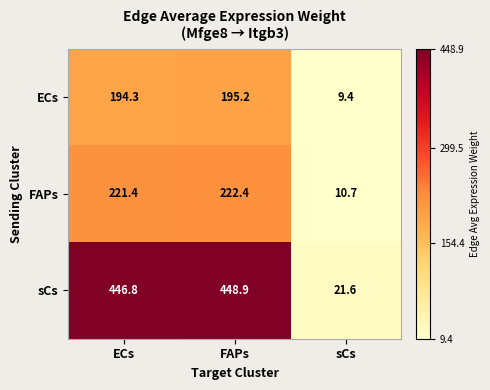

Which series has the widest spread of values?

sCs